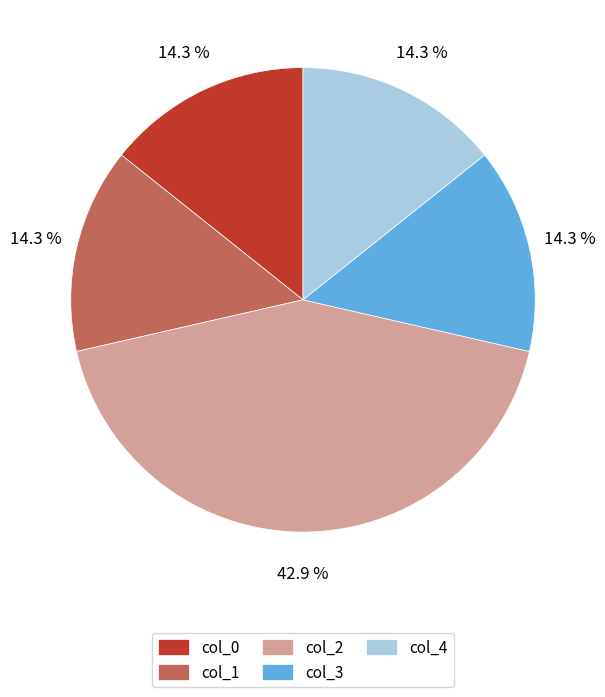

Count the number of slices in the pie.

5